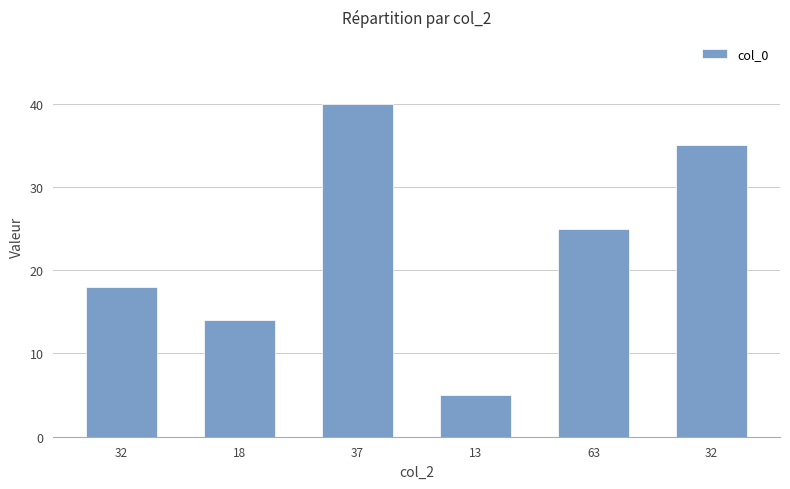

Does the chart contain any negative values?

No